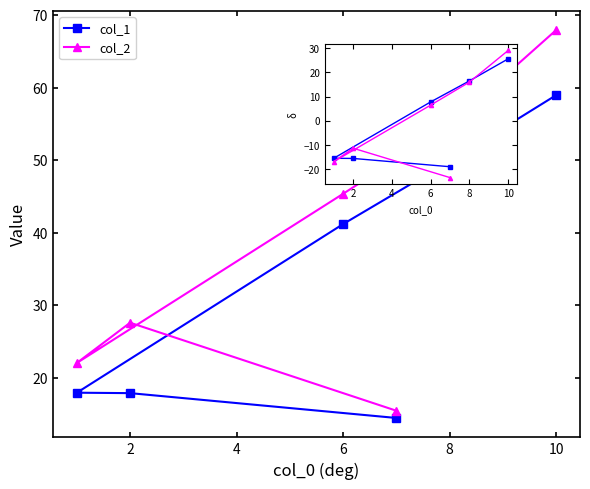

At how many categories does at least one series exceed -11?

3